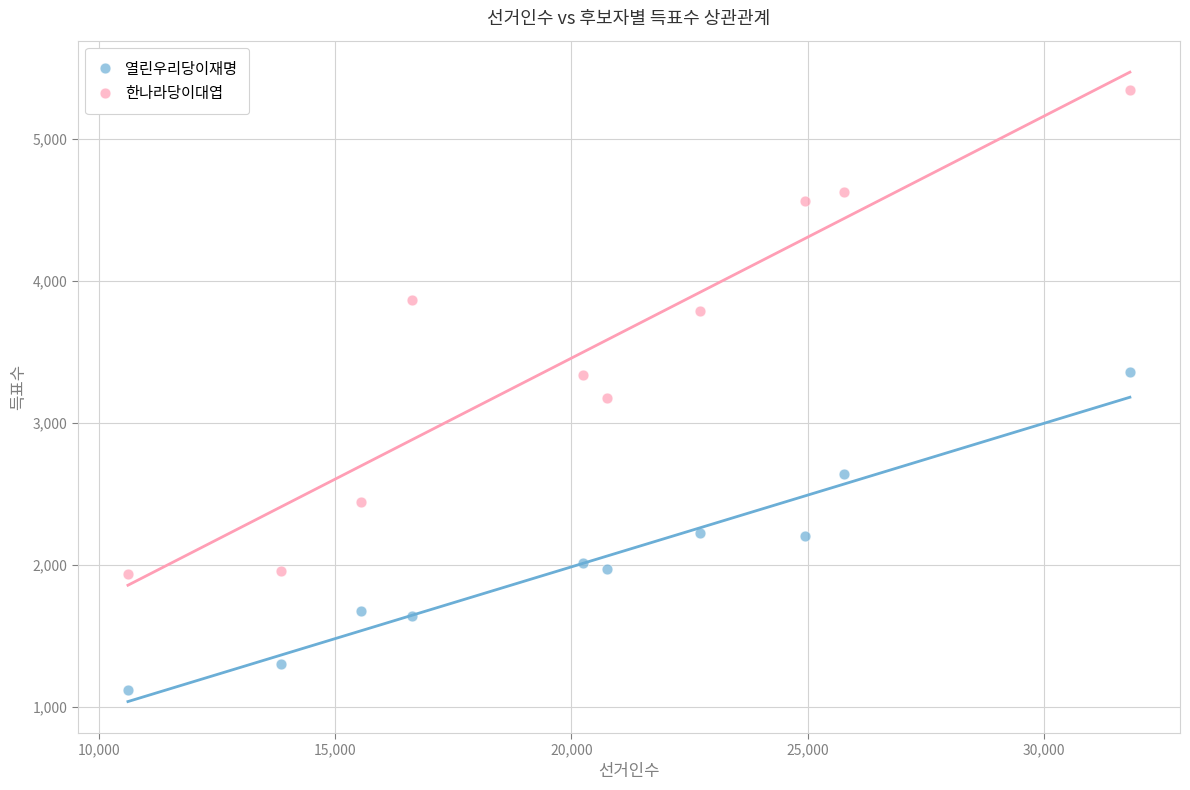

Which series reaches the minimum Y coordinate?

열린우리당이재명